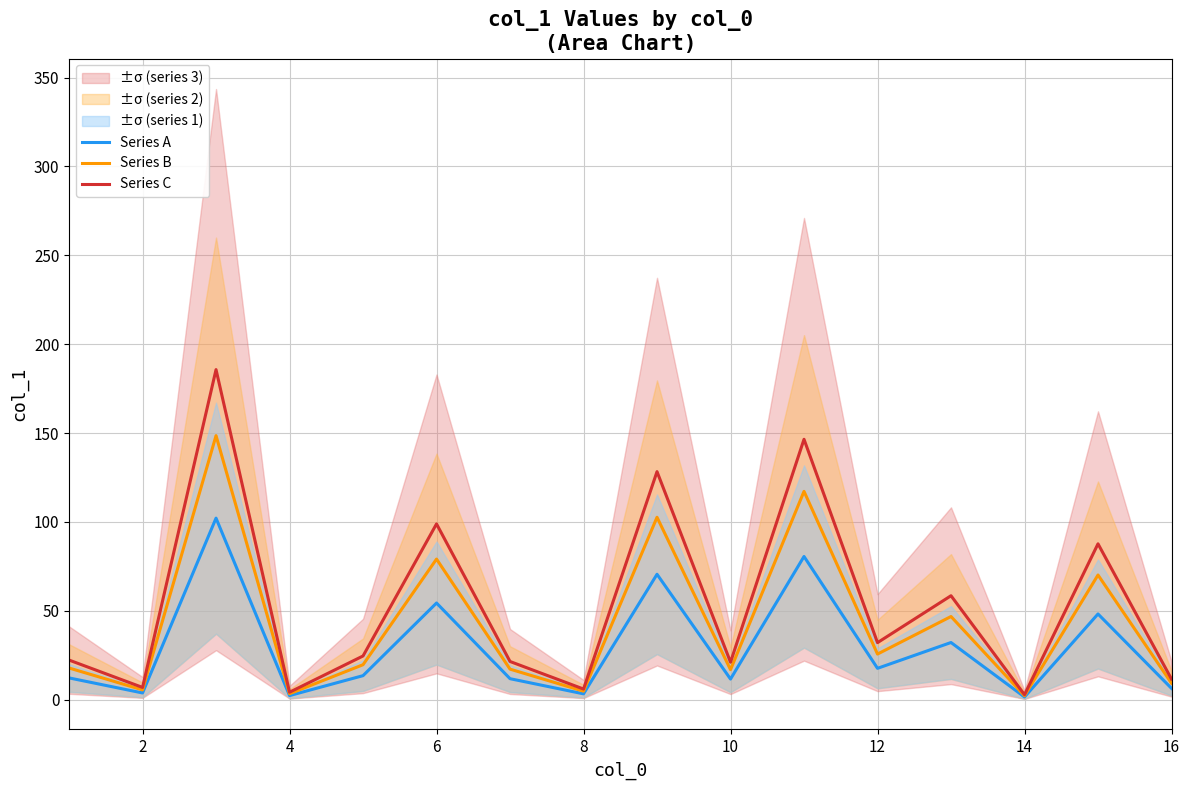

Is it true that Series B equals 2.2 at 14?

True